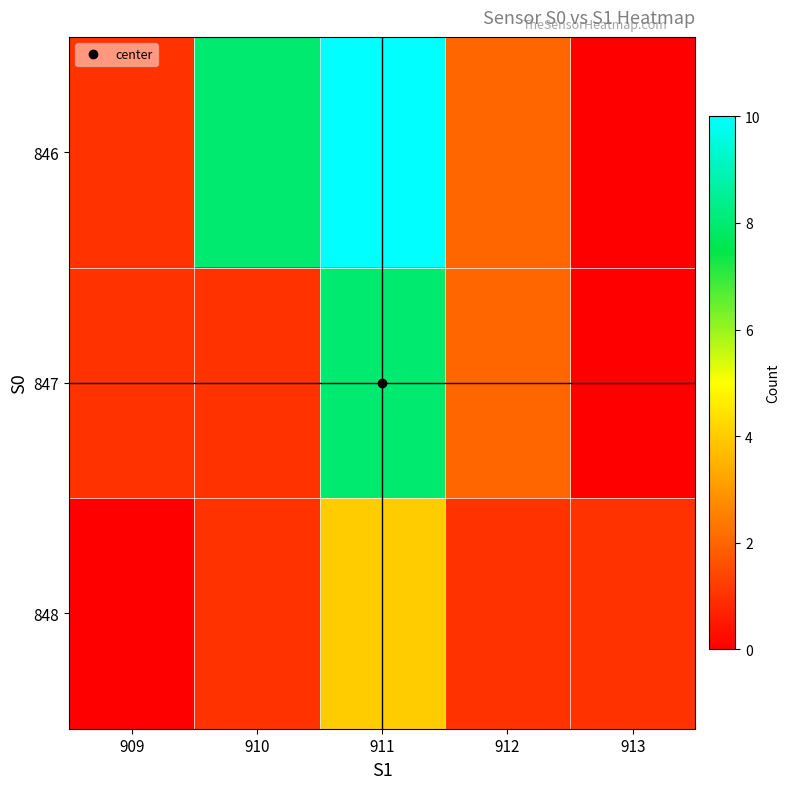

Rank the series by their maximum value, from highest to lowest.

846, 847, 848